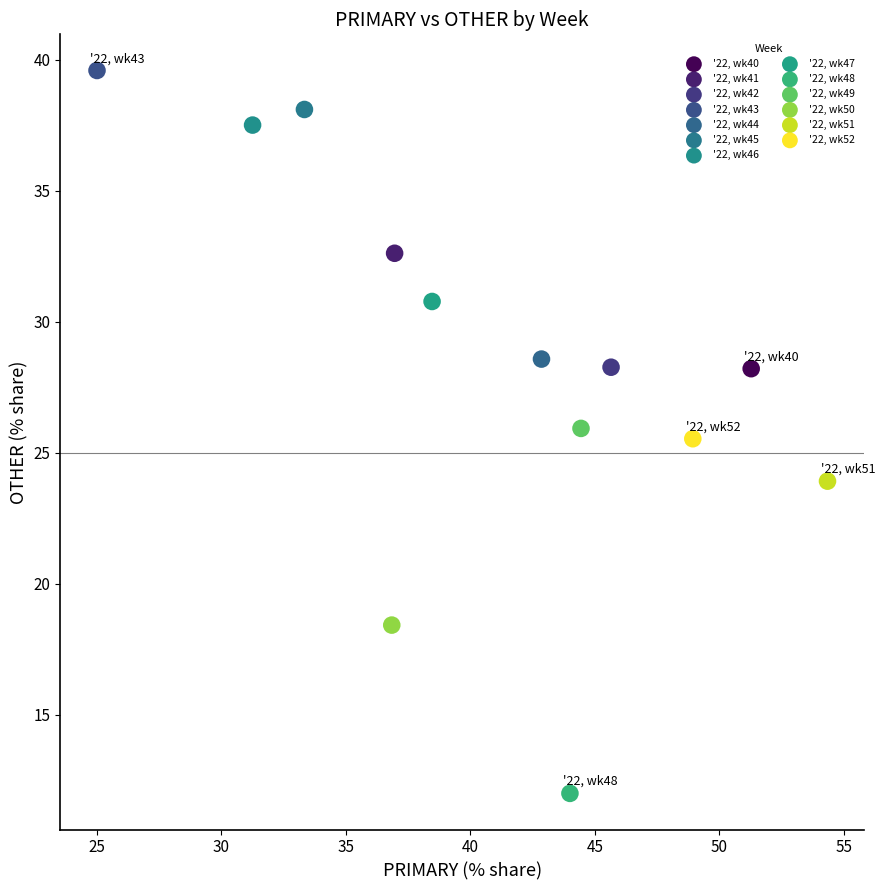

What are all the series names shown in the legend?

'22, wk40, '22, wk41, '22, wk42, '22, wk43, '22, wk44, '22, wk45, '22, wk46, '22, wk47, '22, wk48, '22, wk49, '22, wk50, '22, wk51, '22, wk52